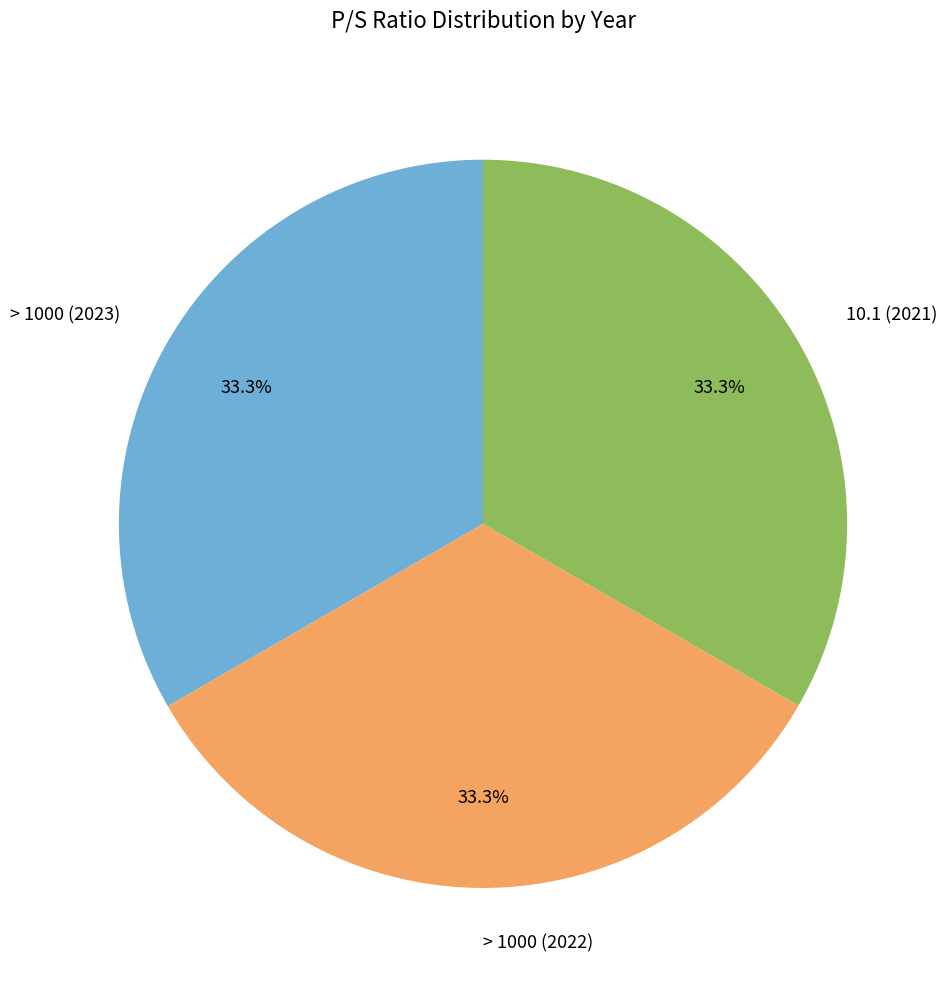

The > 1000 (2022) slice represents 33% of the pie. True or false?

True